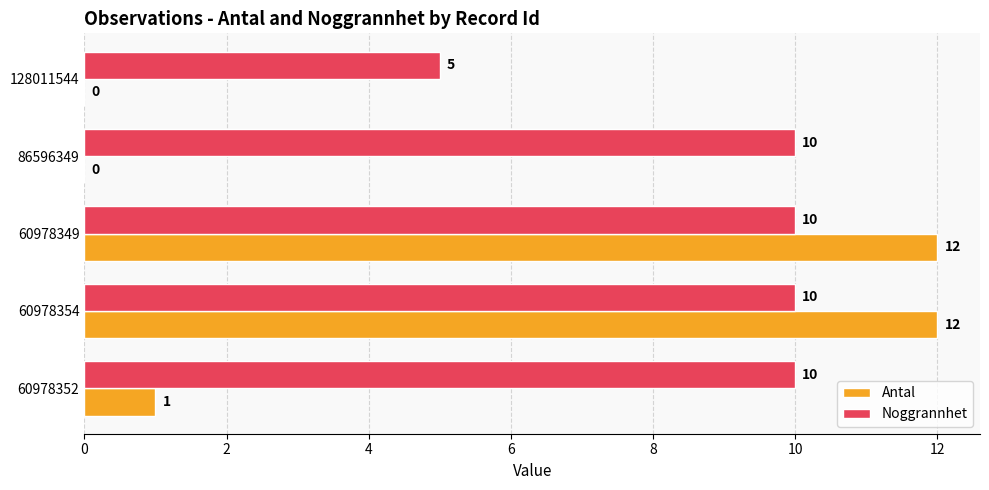

What is the total value across all series at 60978349?

22